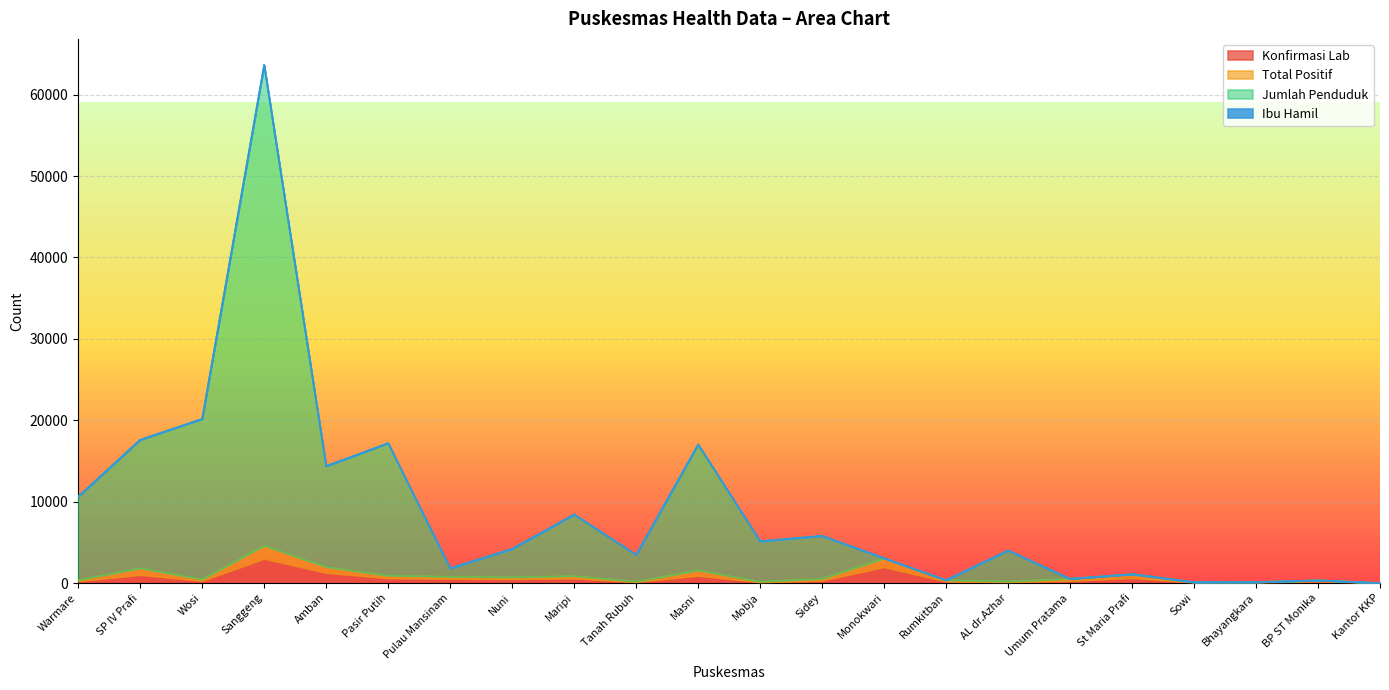

What is the spread (max minus min) of values at Masni?

16127